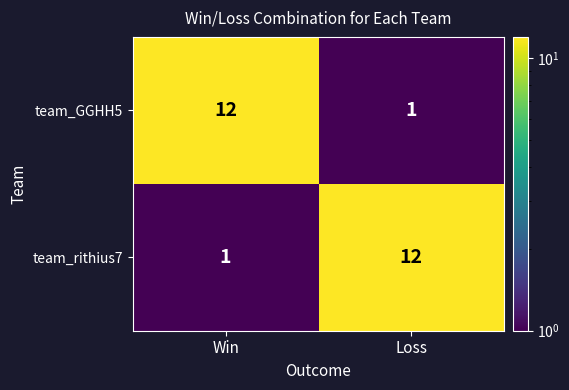

At which label does team_rithius7 reach its minimum?

Win